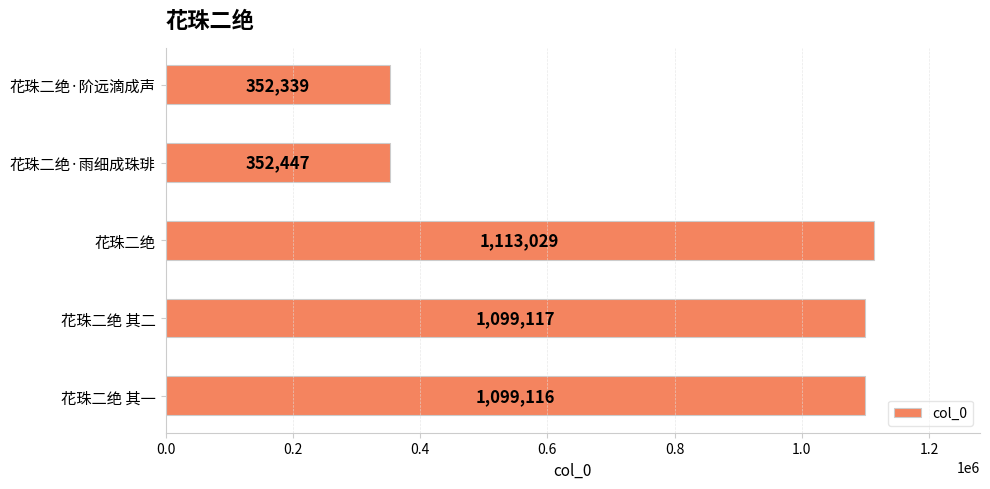

What is the change in value from 花珠二绝 其一 to 花珠二绝?

+13913